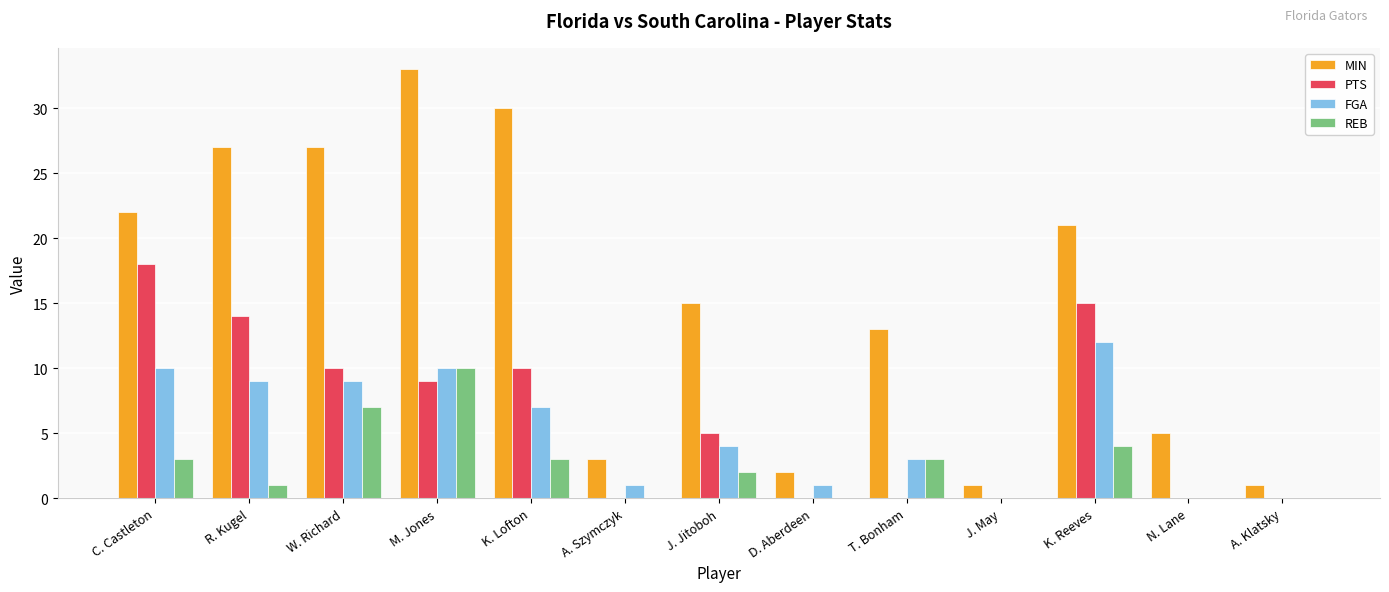

Reading right to left, transcribe all the data shown in this chart.

MIN: 1	5	21	1	13	2	15	3	30	33	27	27	22
PTS: 0	0	15	0	0	0	5	0	10	9	10	14	18
FGA: 0	0	12	0	3	1	4	1	7	10	9	9	10
REB: 0	0	4	0	3	0	2	0	3	10	7	1	3